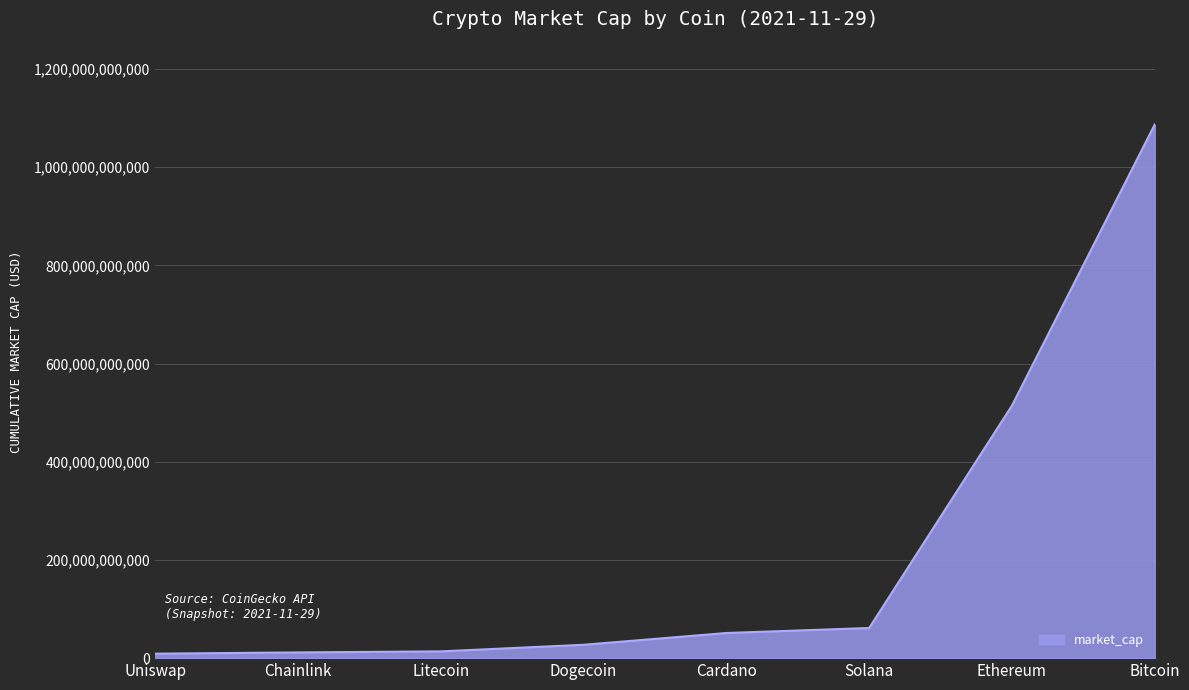

What is the greatest value displayed?

1087153649468